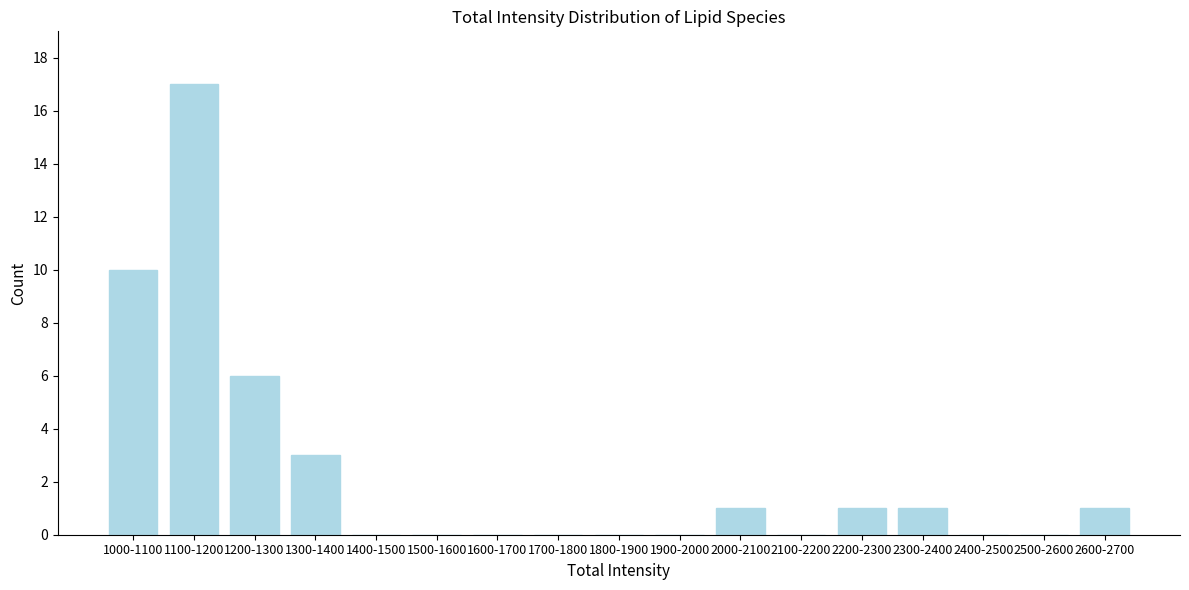

Reading left to right, extract all data points from this chart.

1000-1100=10	1100-1200=17	1200-1300=6	1300-1400=3	1400-1500=0	1500-1600=0	1600-1700=0	1700-1800=0	1800-1900=0	1900-2000=0	2000-2100=1	2100-2200=0	2200-2300=1	2300-2400=1	2400-2500=0	2500-2600=0	2600-2700=1